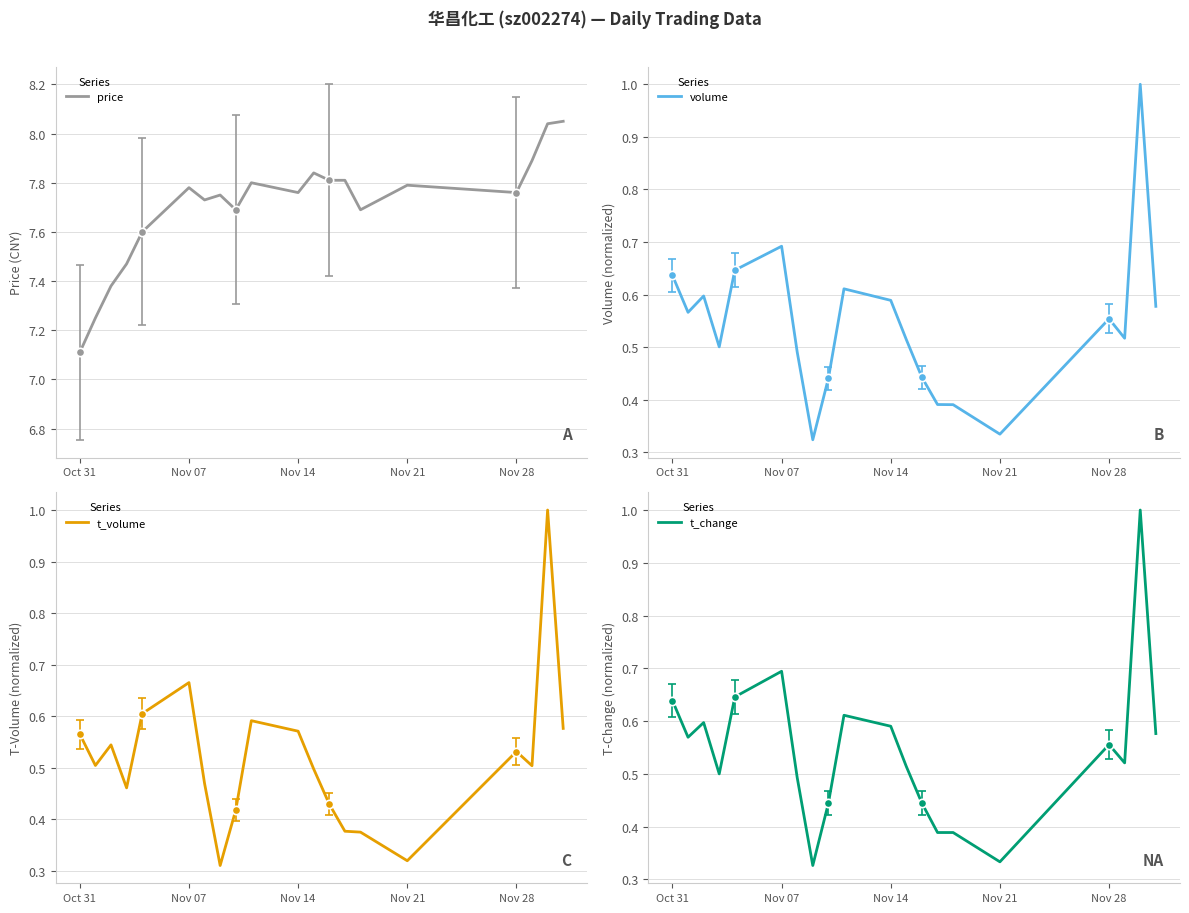

At which label is price closest to 7?

Oct 31